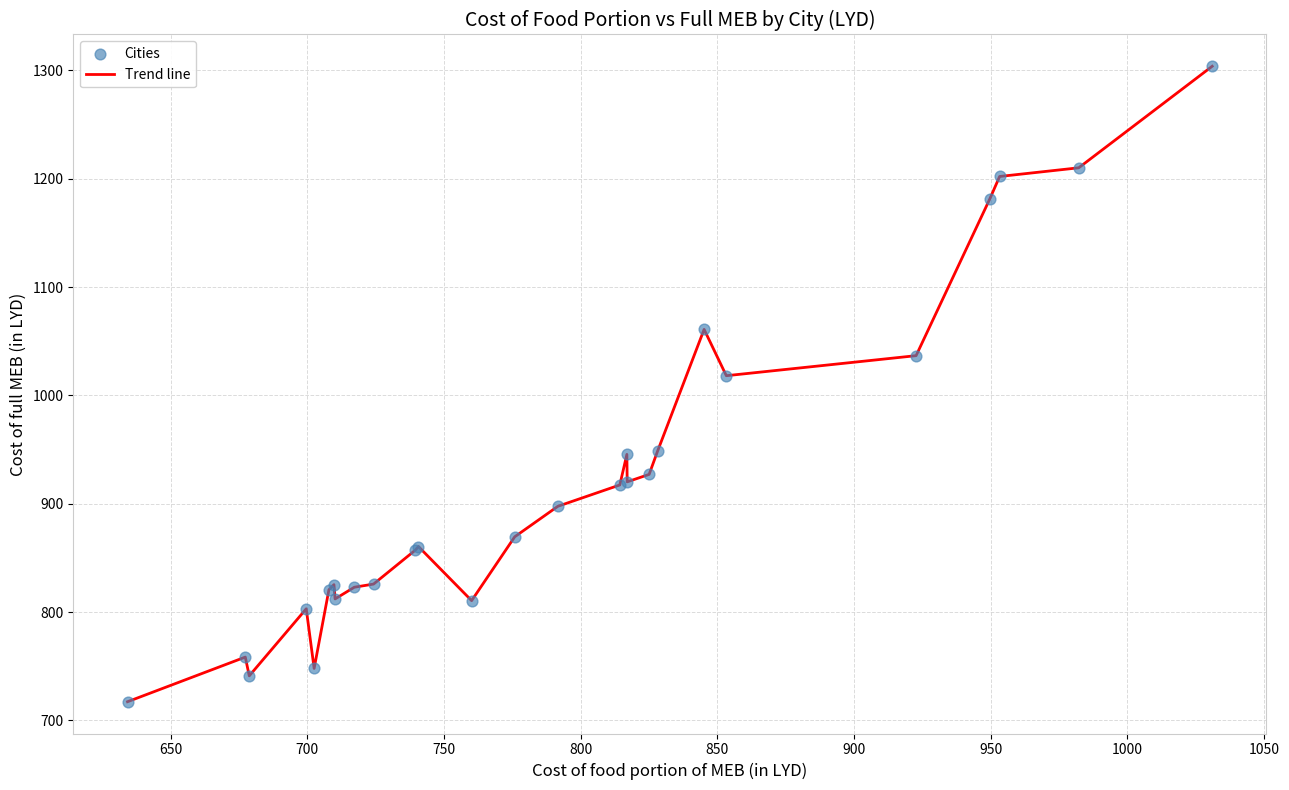

What is the difference between the maximum and minimum values?

586.5